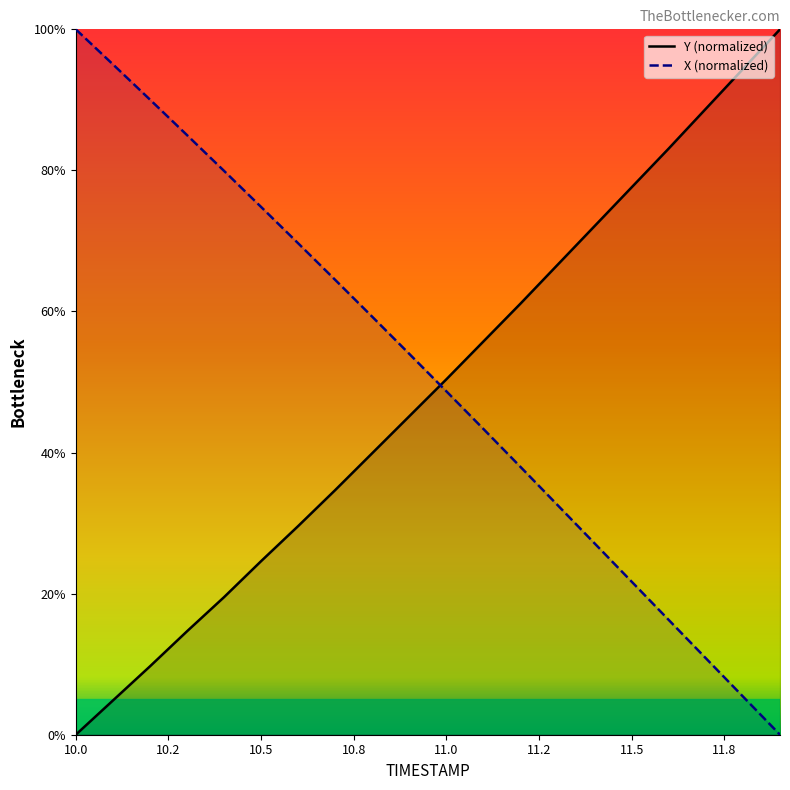

True or false: Y (normalized) has a value of 10.5 at 11.0.

False